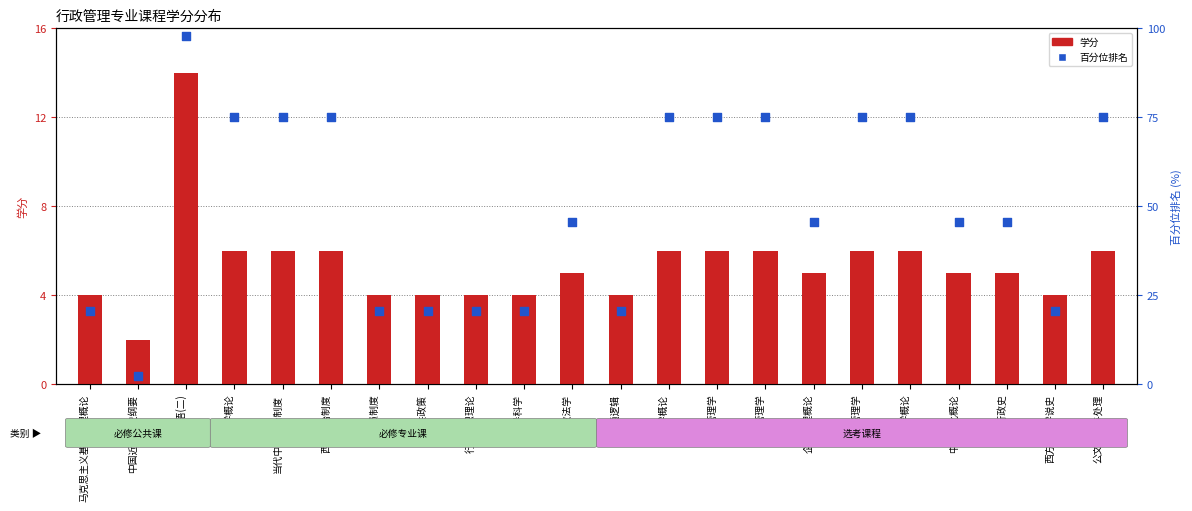

Which series reaches the maximum Y coordinate?

百分位排名